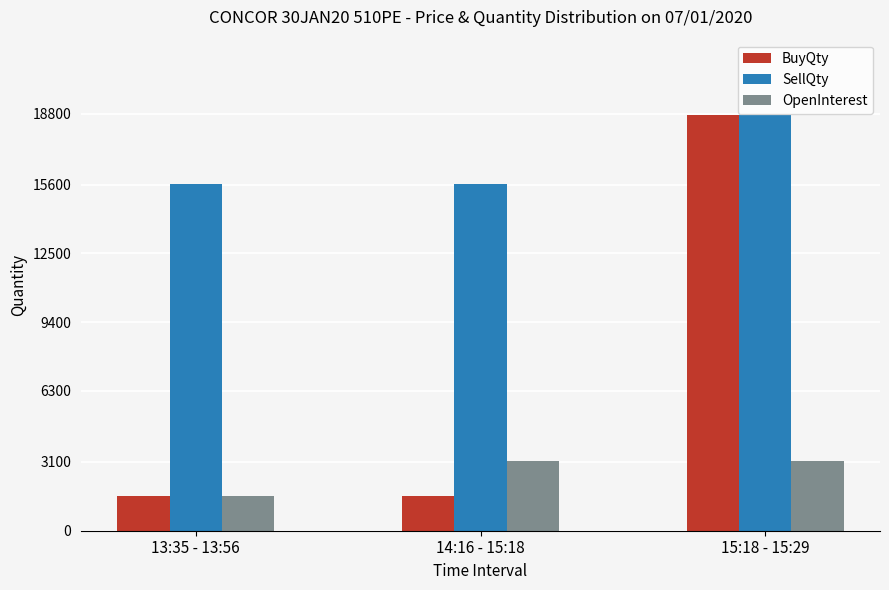

What is the value of the BuyQty bar at the 1st from the left?

1563